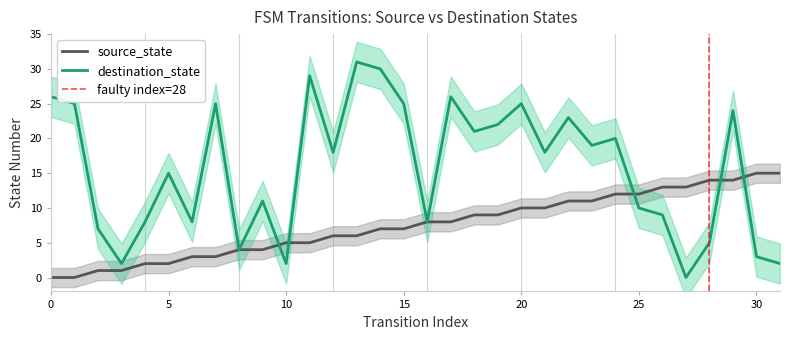

What is the difference between the destination_state values at 8 and 15?

21